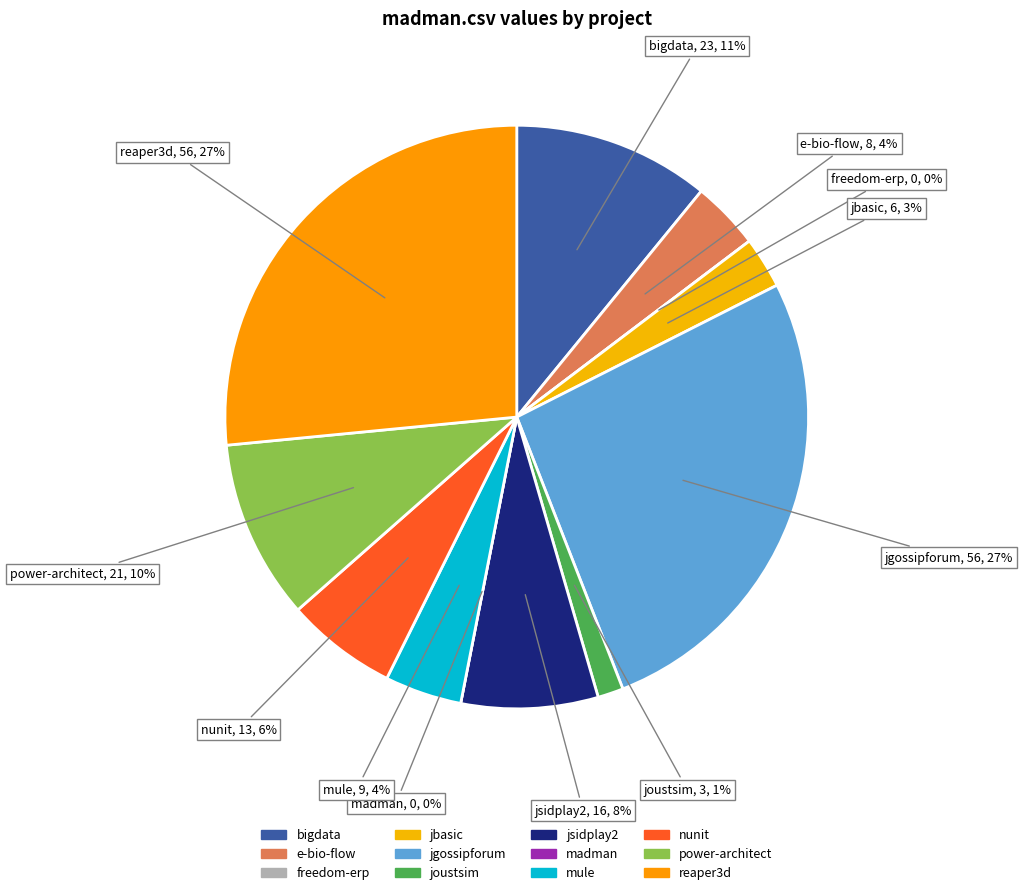

Which slice is the smallest?

freedom-erp.csv